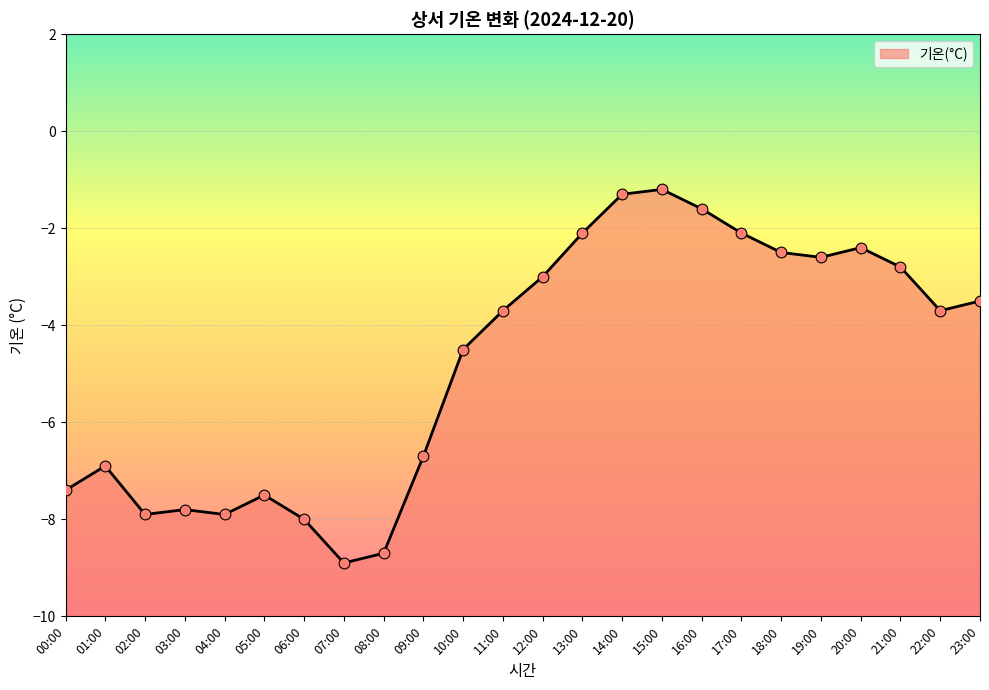

What is the change in value from 01:00 to 12:00?

+3.9